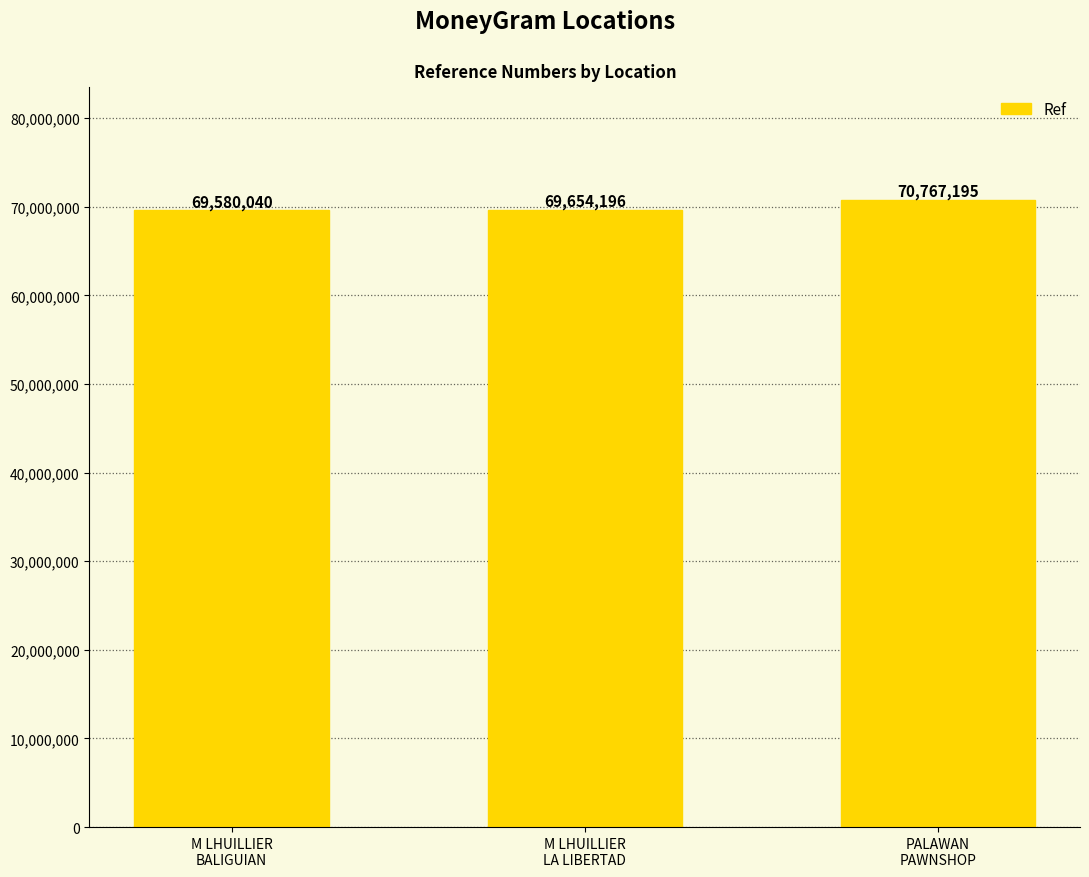

Between PALAWAN
PAWNSHOP and M LHUILLIER
BALIGUIAN, which is larger?

PALAWAN
PAWNSHOP